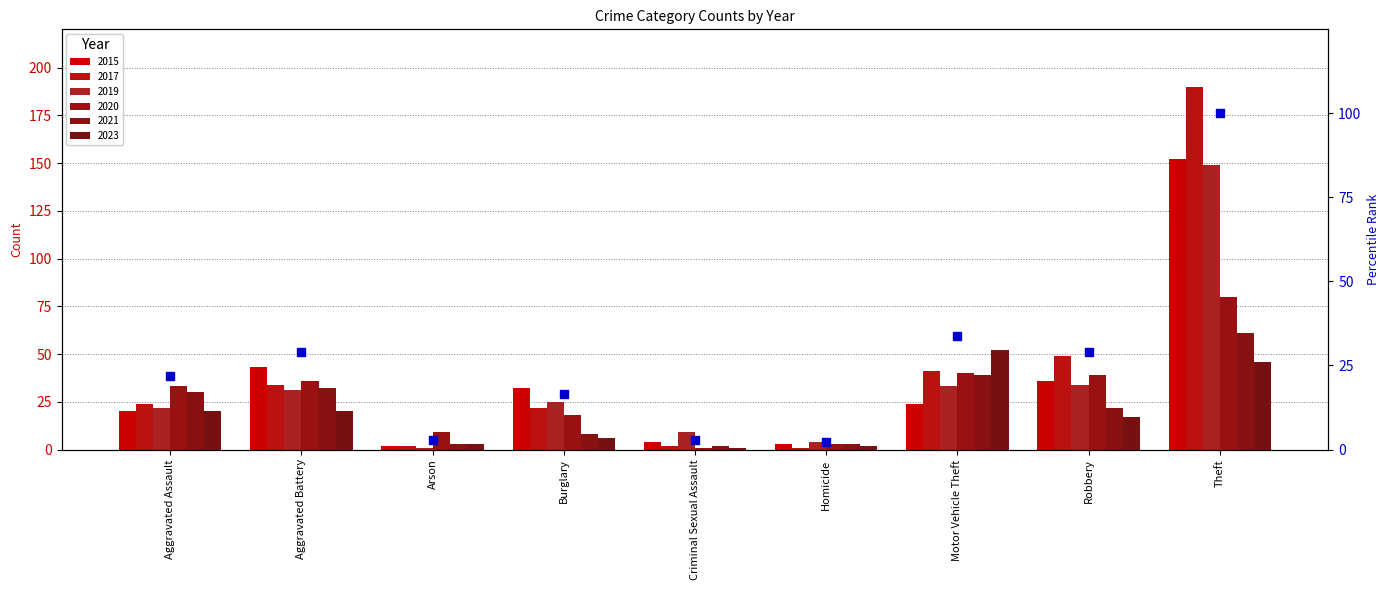

Approximately how many times larger is the value at Motor Vehicle Theft compared to Aggravated Battery?

1.2